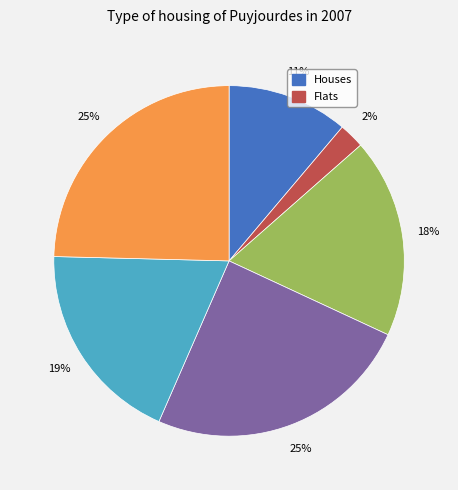

To the nearest percent, what is the average slice percentage?

17%